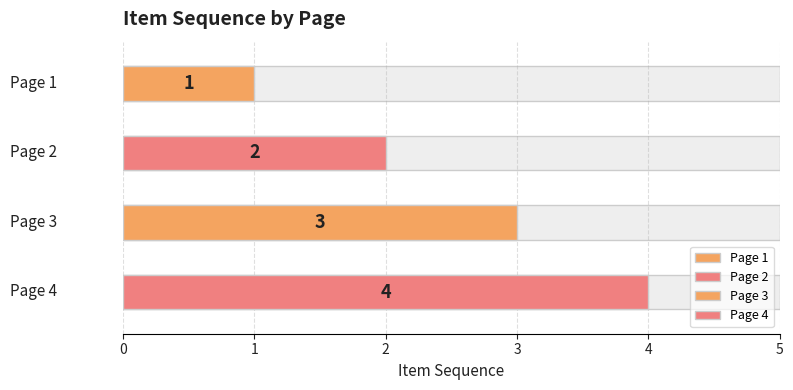

What is the approximate value at Page 1?

1